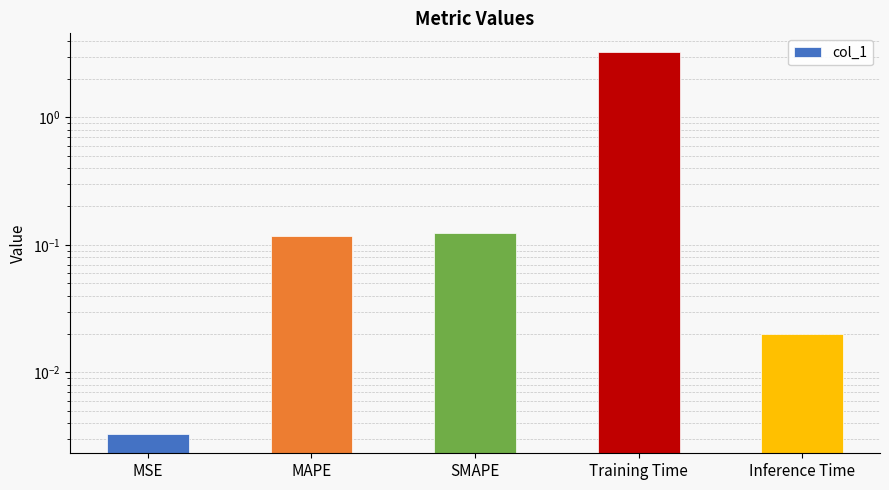

What is the value of the 4th bar from the left?

3.2